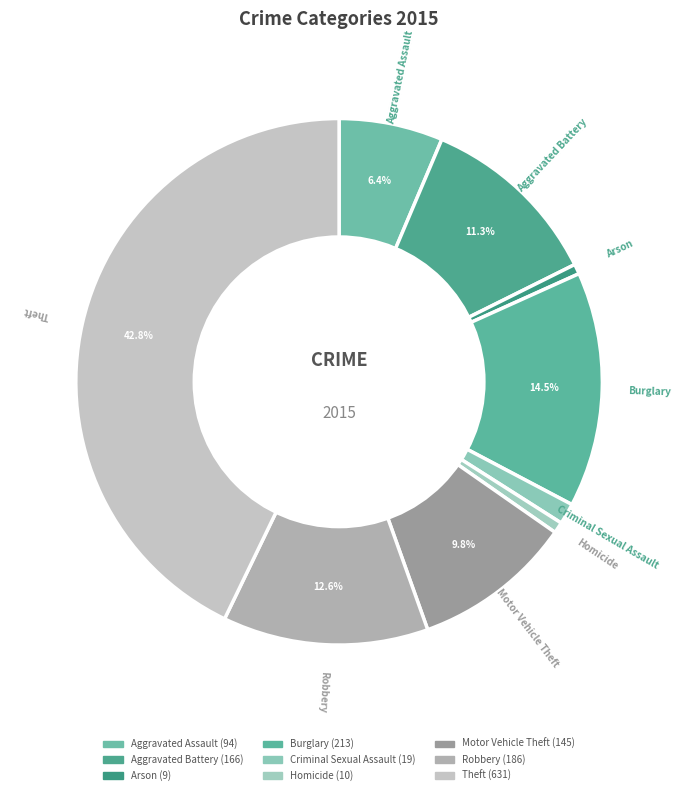

To the nearest percent, what percentage of the pie is Aggravated Assault?

6%